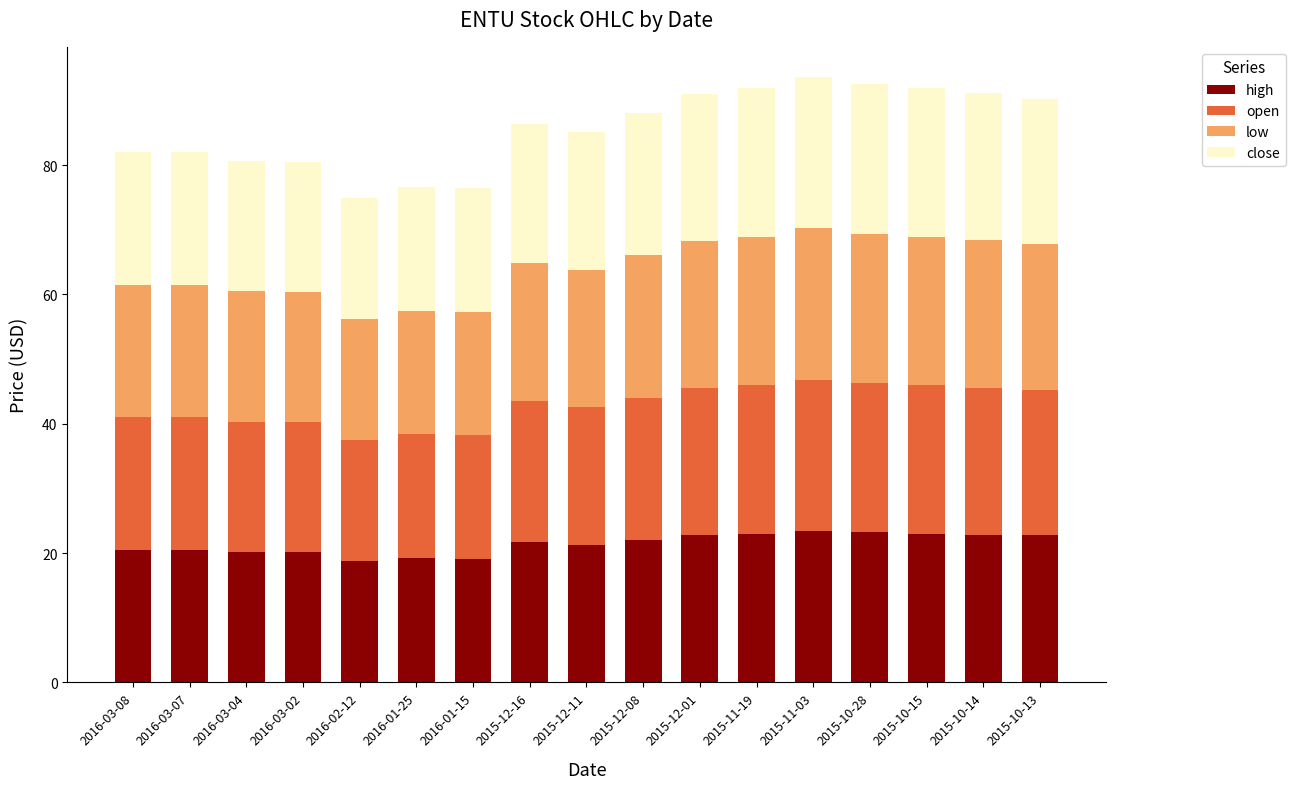

What is the highest value of the high series?

23.4